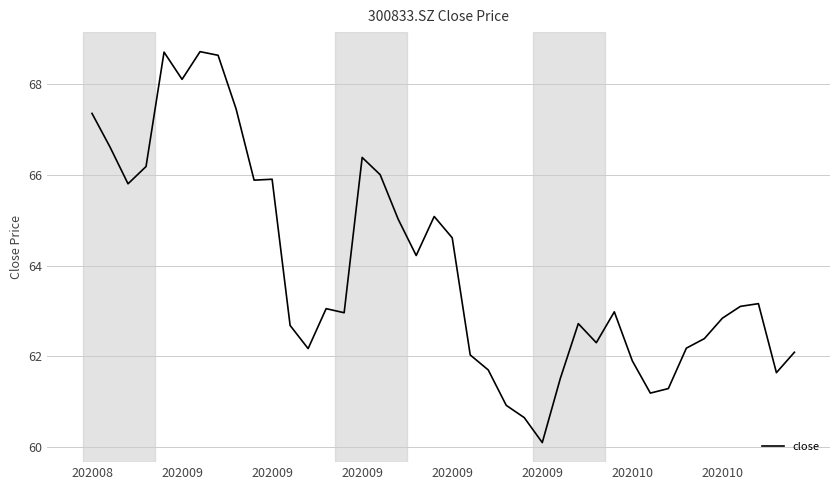

What is the smallest value displayed?

60.1